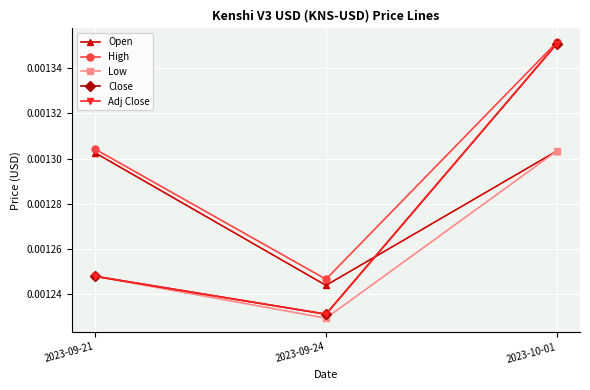

List the labels in order of Open value, largest first.

2023-10-01, 2023-09-21, 2023-09-24